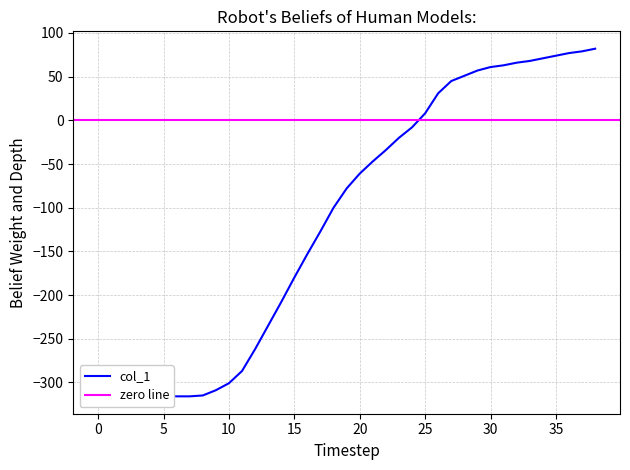

How many values are below zero?

25